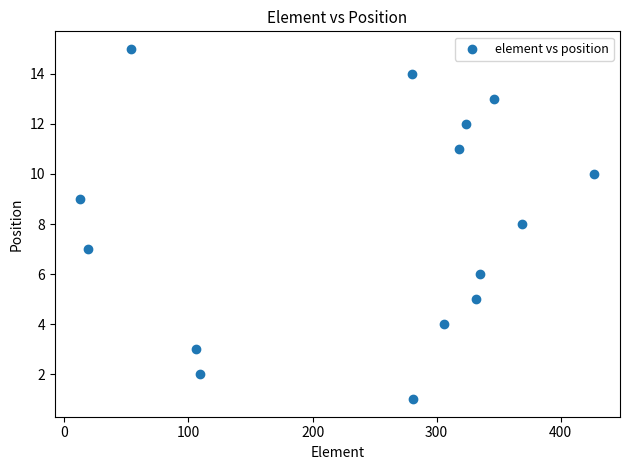

What is the range of X values (max minus min)?

414